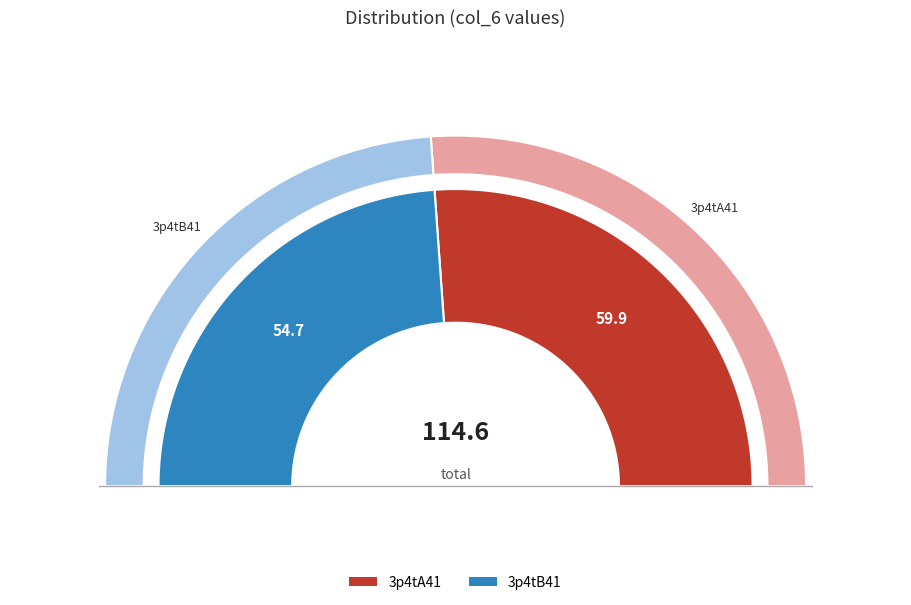

What is the largest slice in the pie chart?

3p4tA41